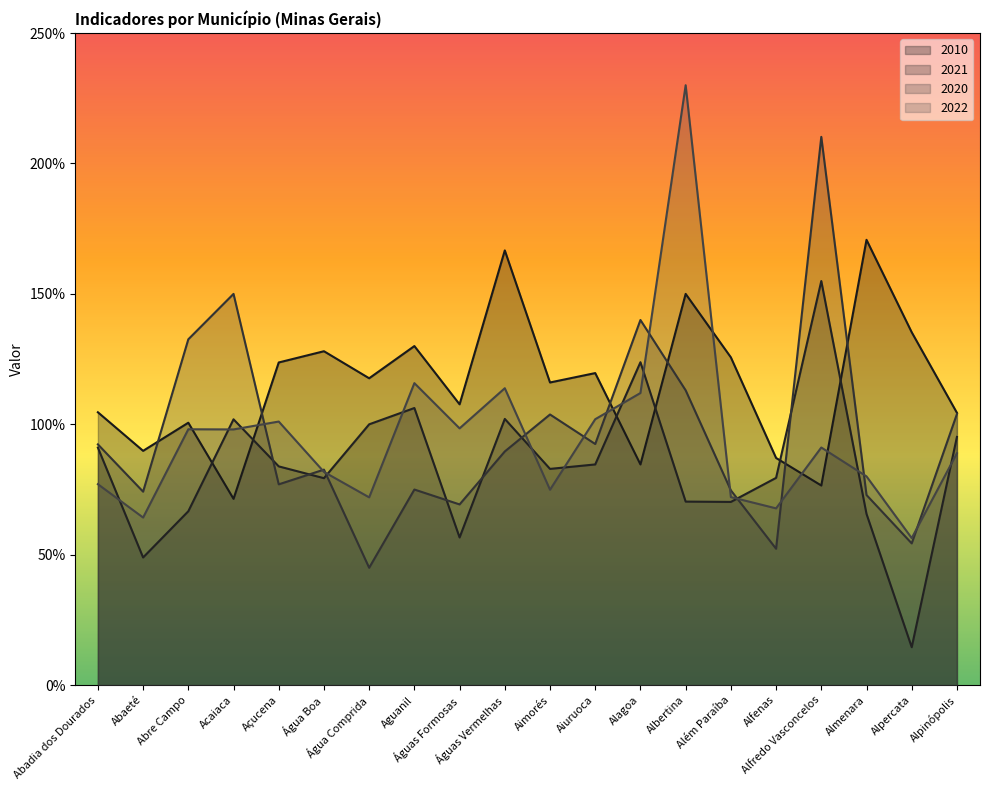

Where is the first local maximum for 2022?

Abre Campo